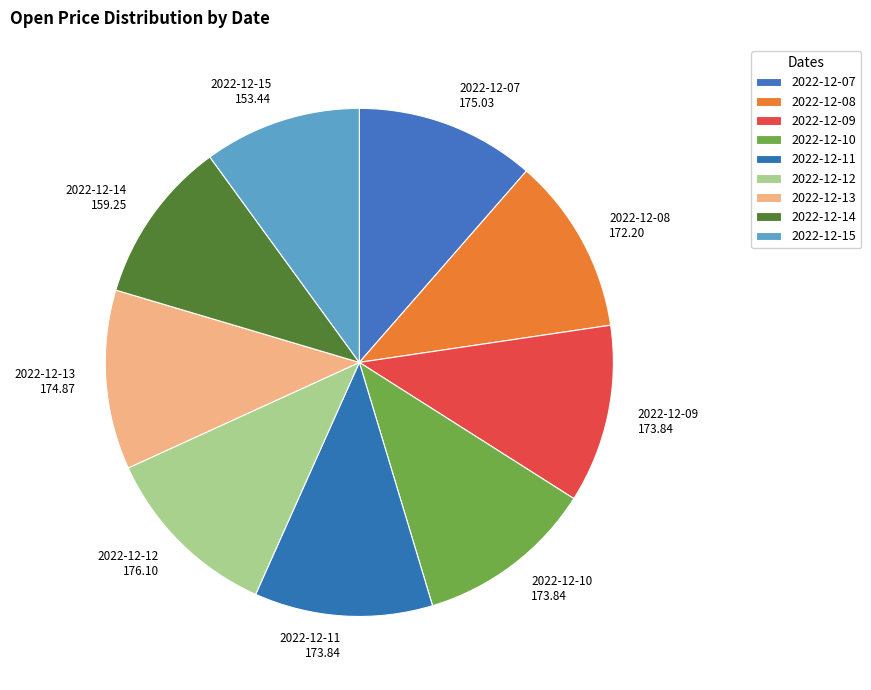

The 2022-12-11 slice represents 11% of the pie. True or false?

True